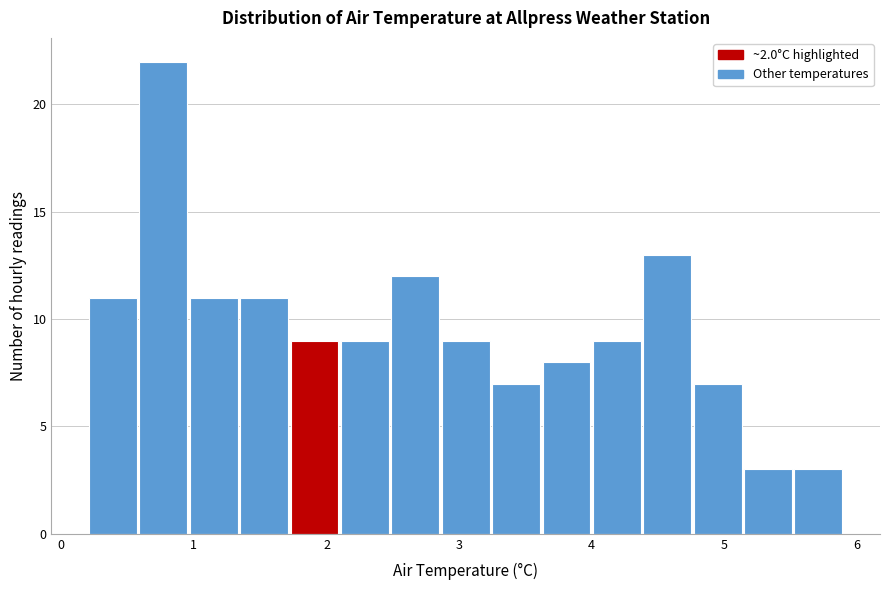

Around what value on the x-axis is the tallest bar? Give the approximate position of its centre, as read against the axis.

0.8